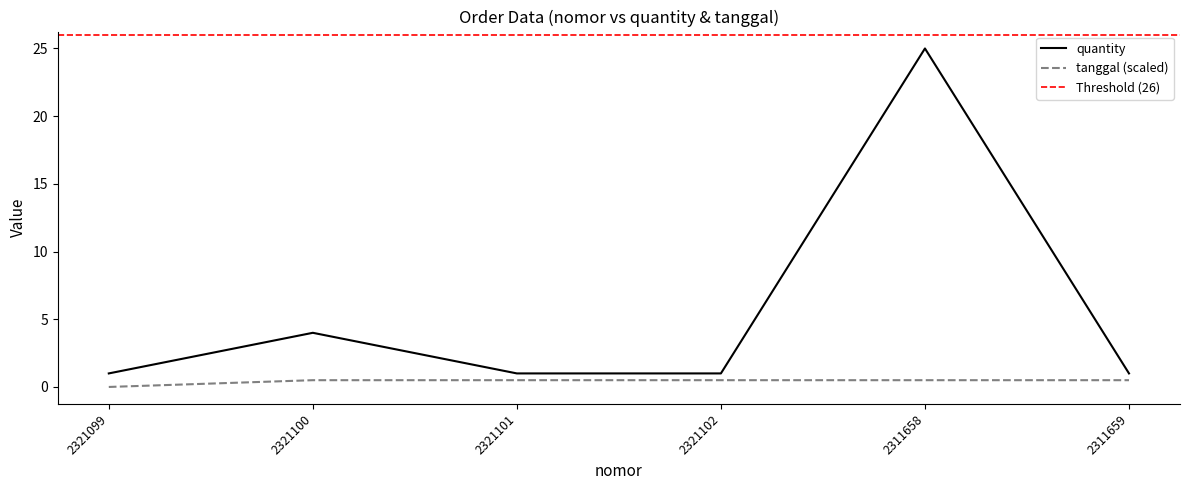

Reading left to right, what are all the values shown in this chart?

quantity: 2321099=1.0	2321100=4.0	2321101=1.0	2321102=1.0	2311658=25.0	2311659=1.0
tanggal: 2321099=0.0	2321100=0.5	2321101=0.5	2321102=0.5	2311658=0.5	2311659=0.5